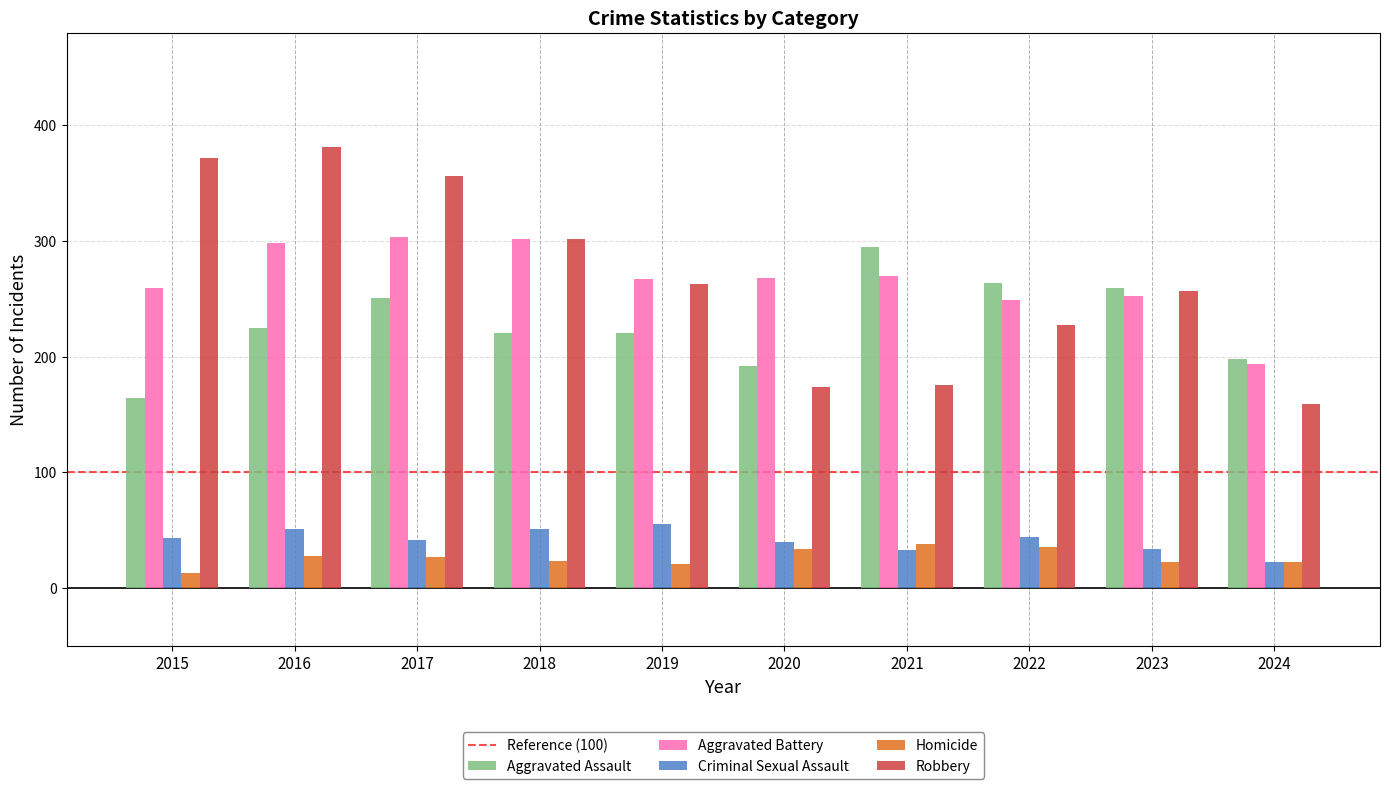

Is it true that Homicide equals 22 at 2024?

True